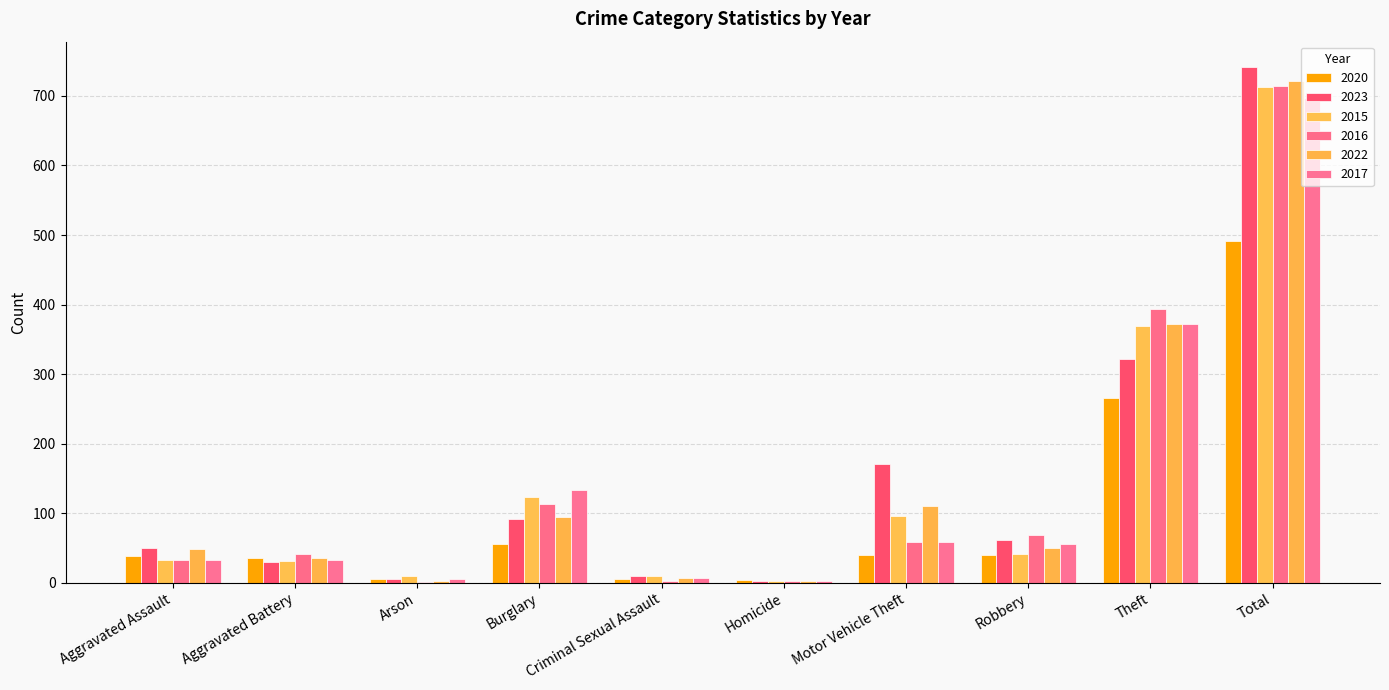

Reading right to left, list all the values displayed in this chart.

2020: Total=491	Theft=266	Robbery=40	Motor Vehicle Theft=40	Homicide=4	Criminal Sexual Assault=6	Burglary=55	Arson=6	Aggravated Battery=35	Aggravated Assault=39
2023: Total=741	Theft=321	Robbery=61	Motor Vehicle Theft=171	Homicide=3	Criminal Sexual Assault=9	Burglary=91	Arson=5	Aggravated Battery=30	Aggravated Assault=50
2015: Total=713	Theft=369	Robbery=41	Motor Vehicle Theft=96	Homicide=3	Criminal Sexual Assault=9	Burglary=123	Arson=9	Aggravated Battery=31	Aggravated Assault=32
2016: Total=714	Theft=394	Robbery=69	Motor Vehicle Theft=59	Homicide=2	Criminal Sexual Assault=3	Burglary=113	Arson=1	Aggravated Battery=41	Aggravated Assault=32
2022: Total=722	Theft=372	Robbery=50	Motor Vehicle Theft=110	Homicide=2	Criminal Sexual Assault=7	Burglary=95	Arson=2	Aggravated Battery=36	Aggravated Assault=48
2017: Total=697	Theft=372	Robbery=55	Motor Vehicle Theft=59	Homicide=2	Criminal Sexual Assault=7	Burglary=133	Arson=5	Aggravated Battery=32	Aggravated Assault=32